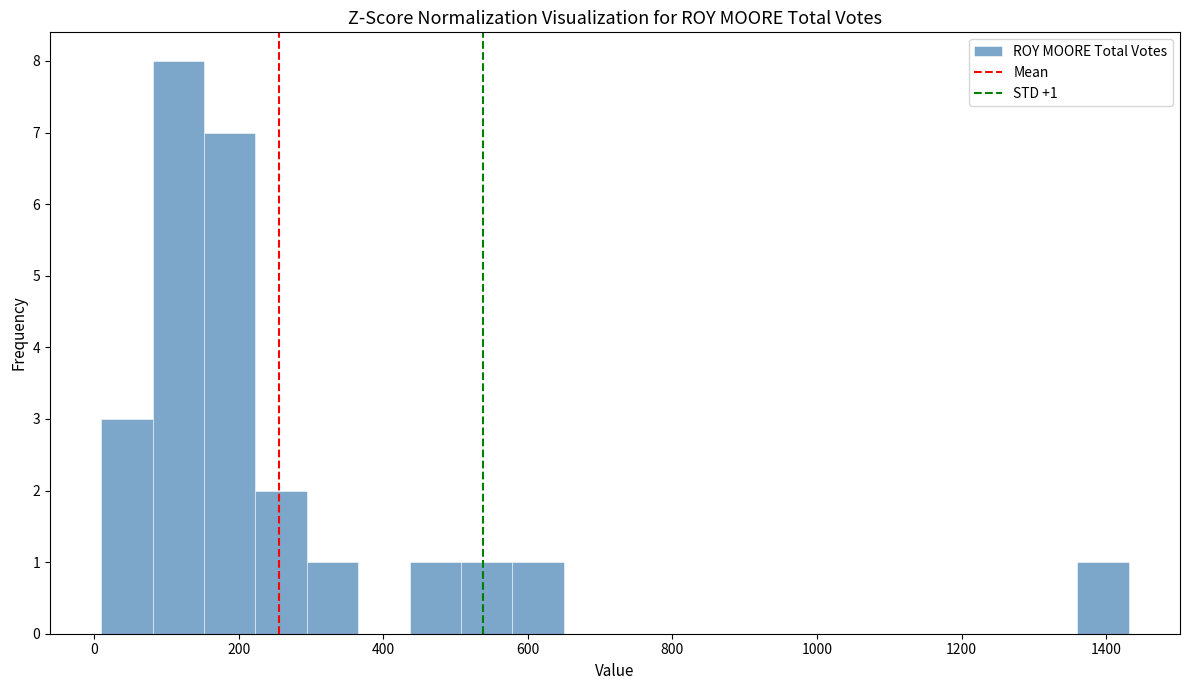

Read against the x-axis, roughly where is the centre of the tallest bar?

120